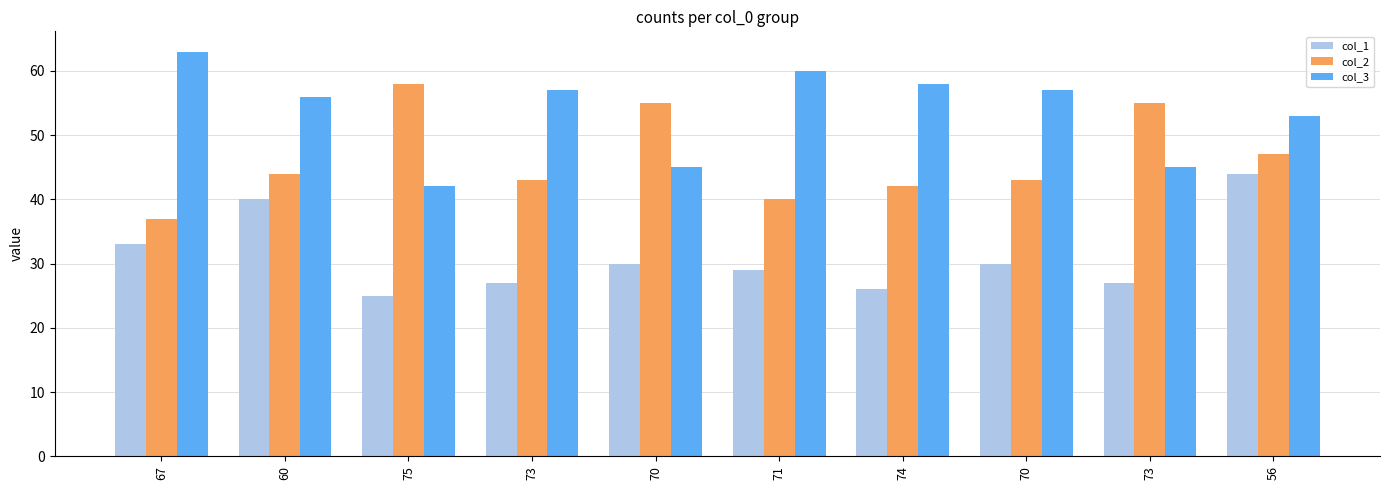

Reading left to right, what are all the values shown in this chart?

col_1: 33	40	25	27	30	29	26	30	27	44
col_2: 37	44	58	43	55	40	42	43	55	47
col_3: 63	56	42	57	45	60	58	57	45	53